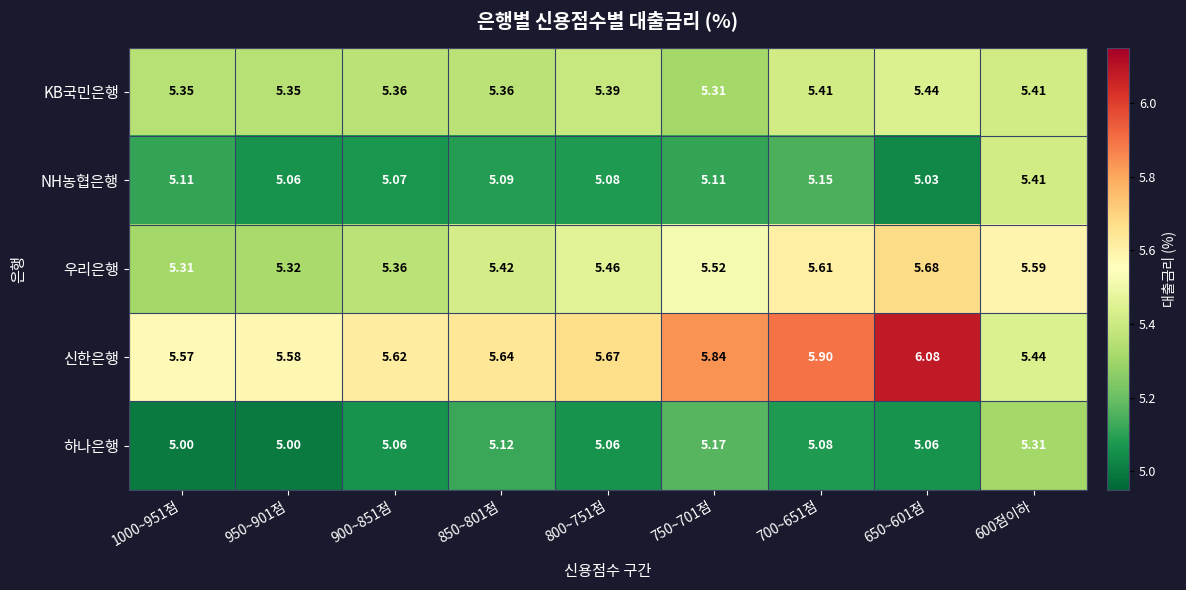

Which series has the largest total across all categories?

신한은행